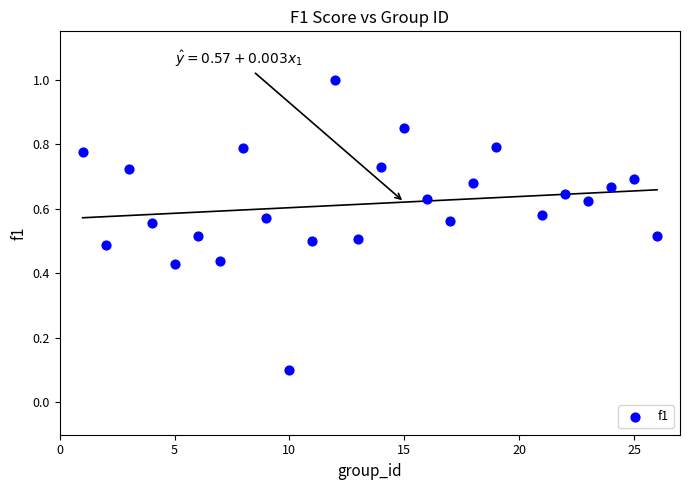

What is the range of X values (max minus min)?

25.0